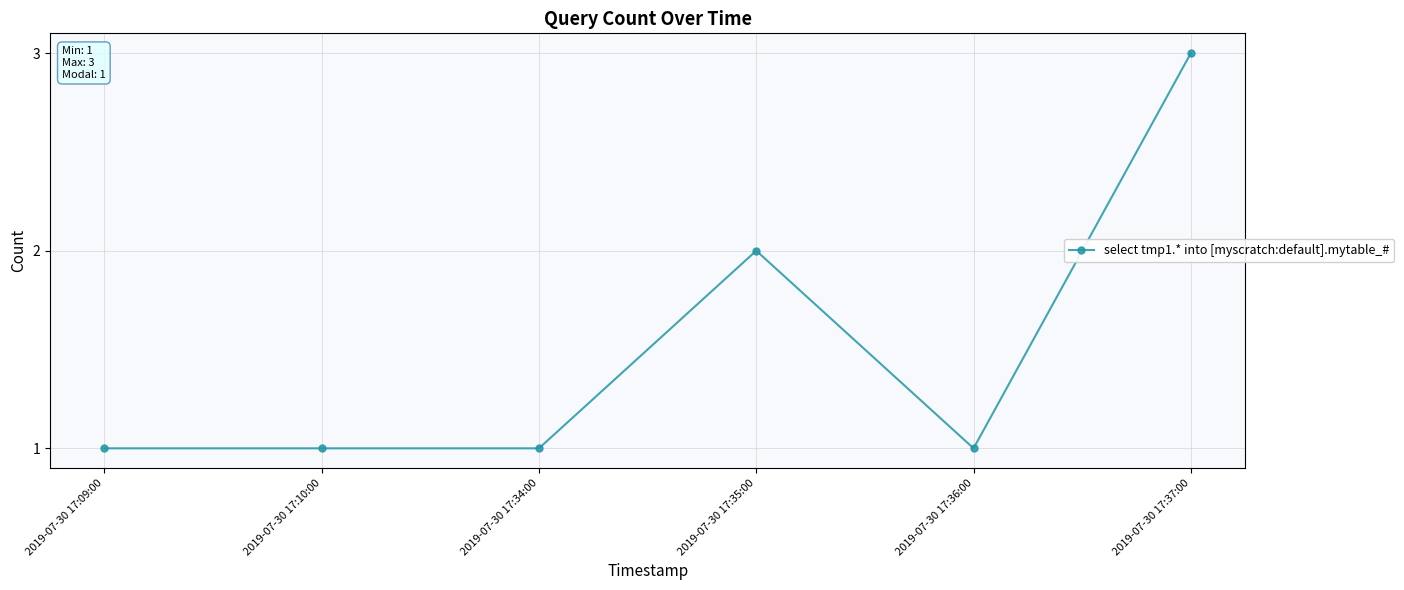

What is the maximum value shown in the chart?

3